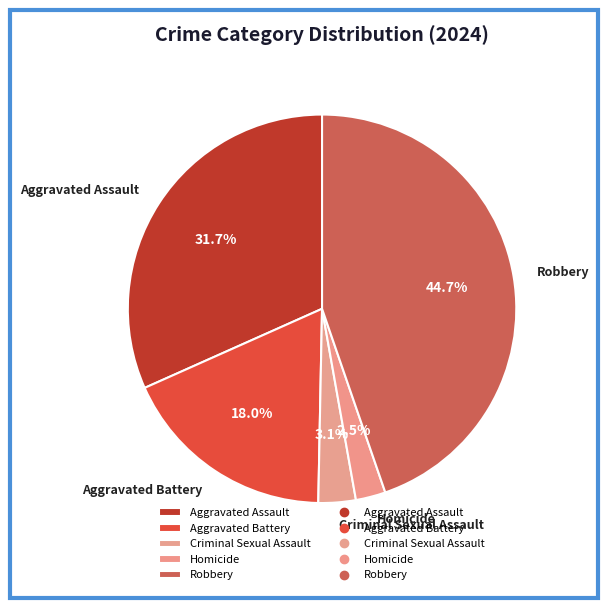

What percentage do Robbery and Aggravated Assault together represent?

76.4%